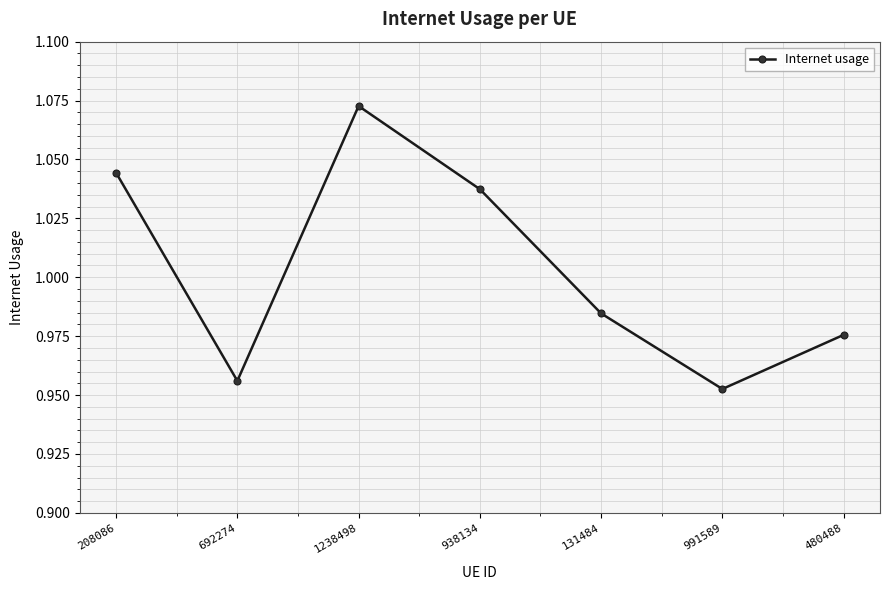

The value at 208086 is 0.7. True or false?

False